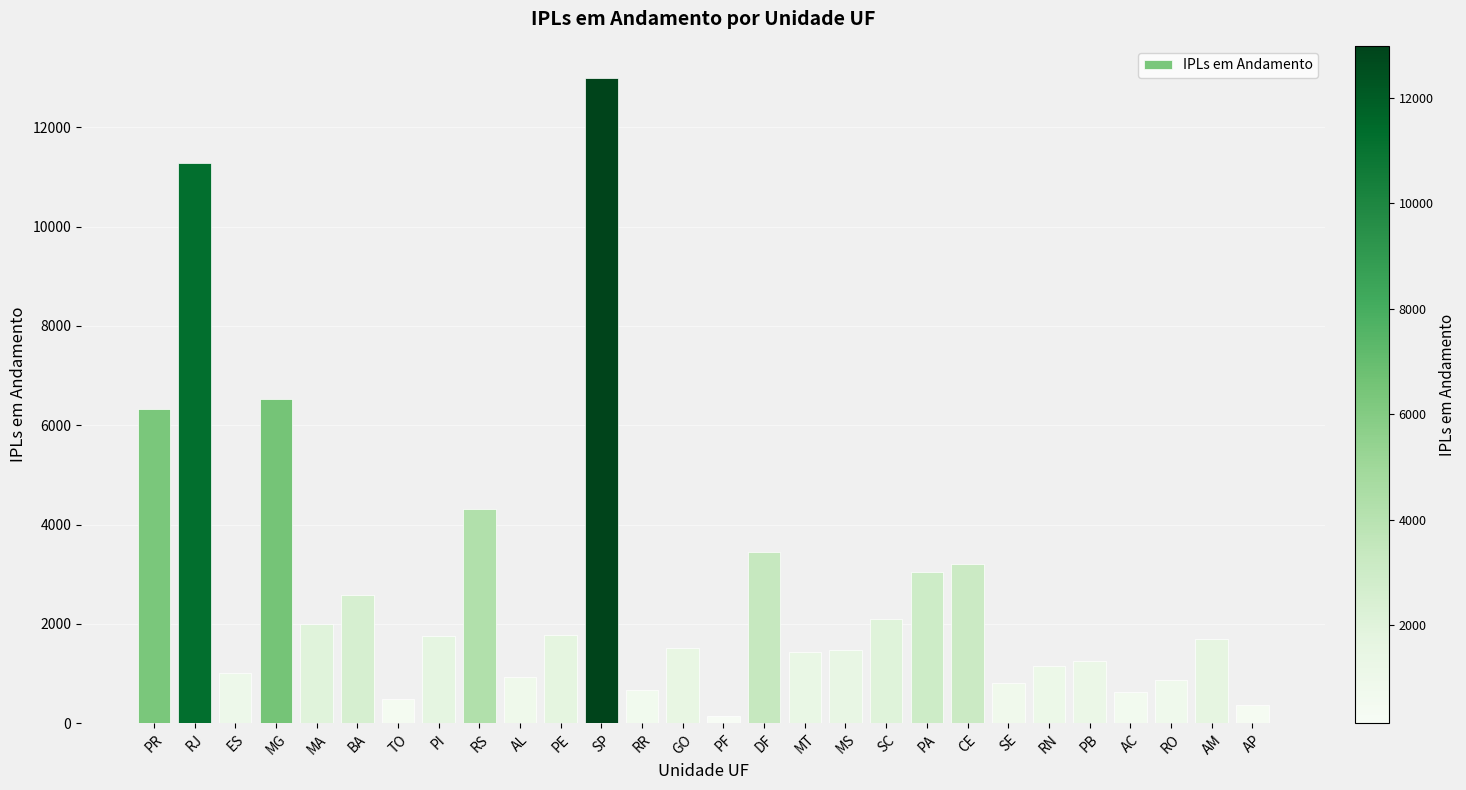

What is the average value?

2704